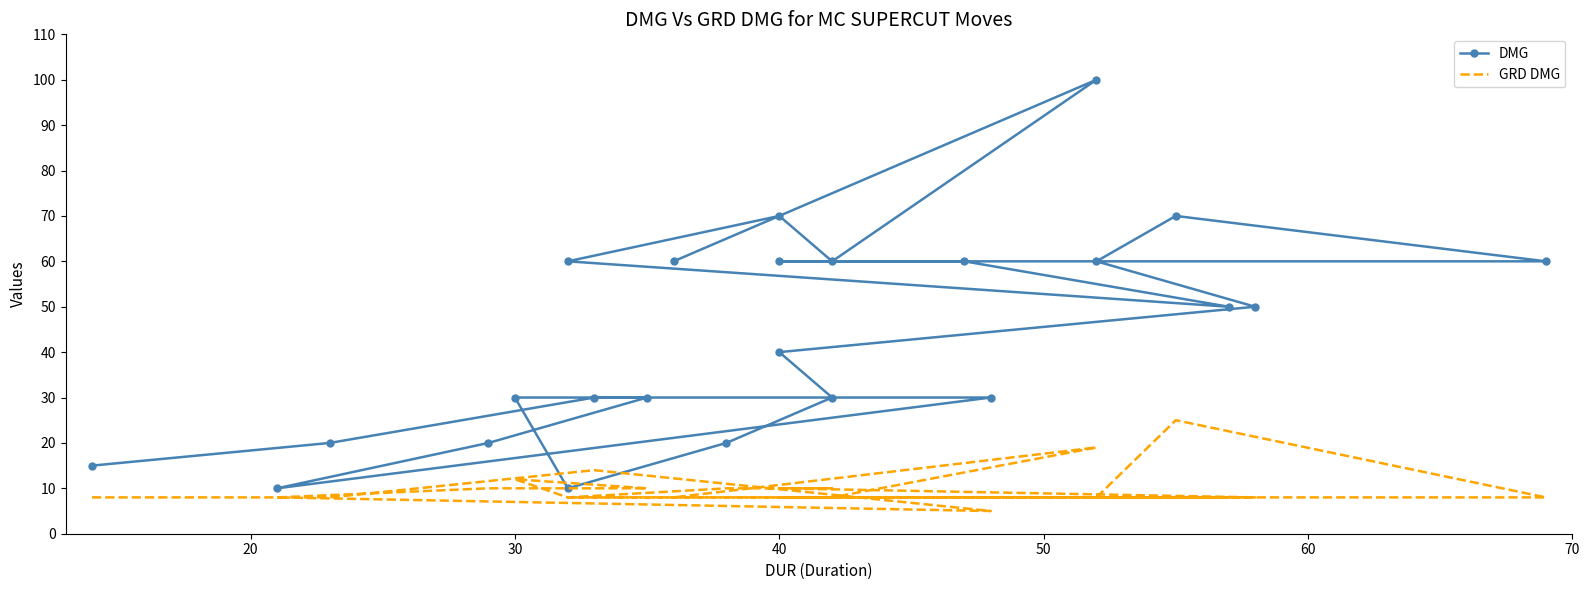

At how many categories does at least one series exceed 31?

13